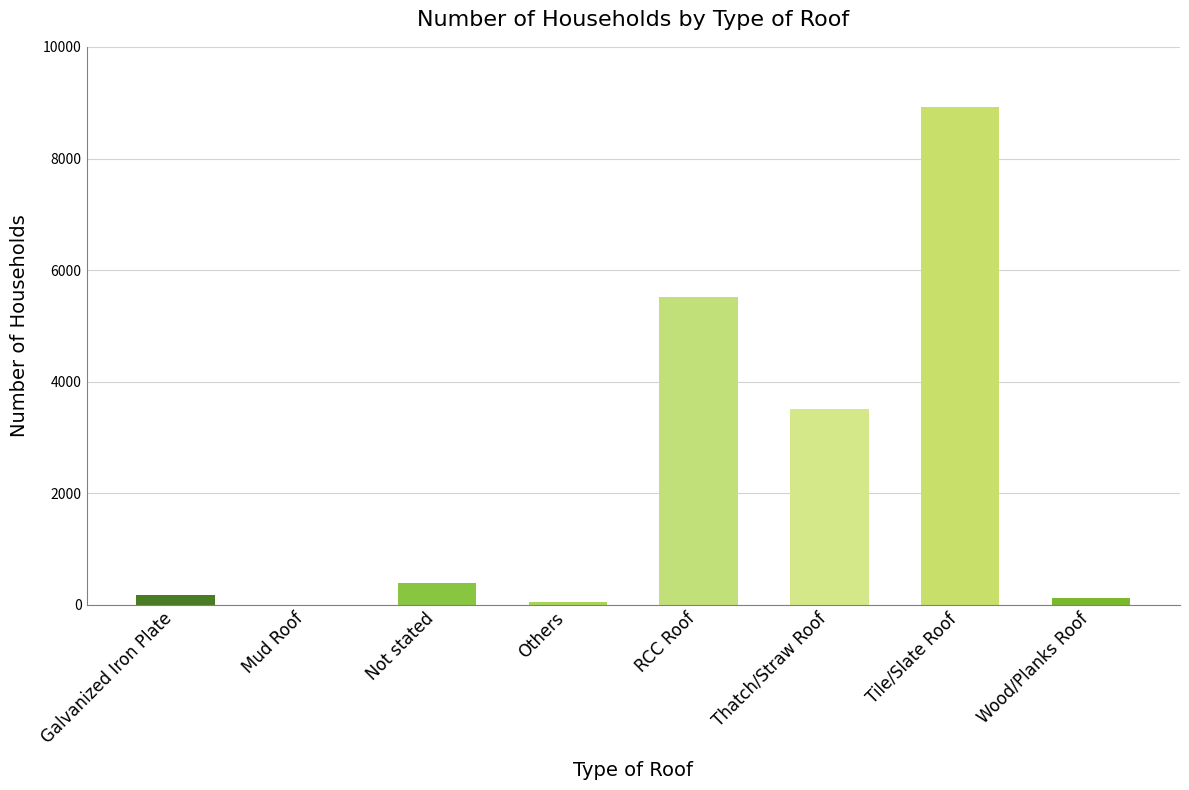

Which has a higher value, Tile/Slate Roof or RCC Roof?

Tile/Slate Roof